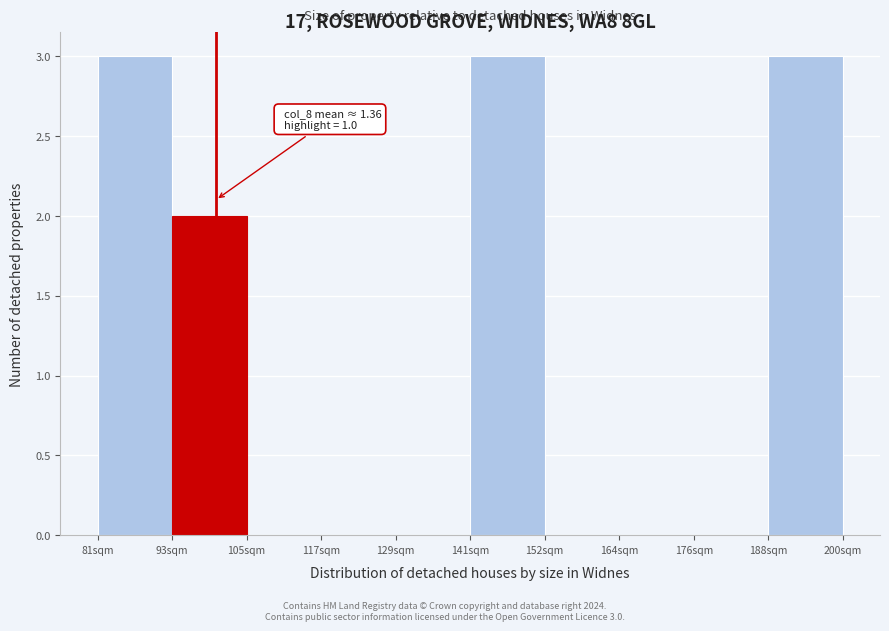

Reading left to right, list all the values displayed in this chart.

81sqm=3	93sqm=2	105sqm=0	117sqm=0	129sqm=0	141sqm=3	152sqm=0	164sqm=0	176sqm=0	188sqm=3